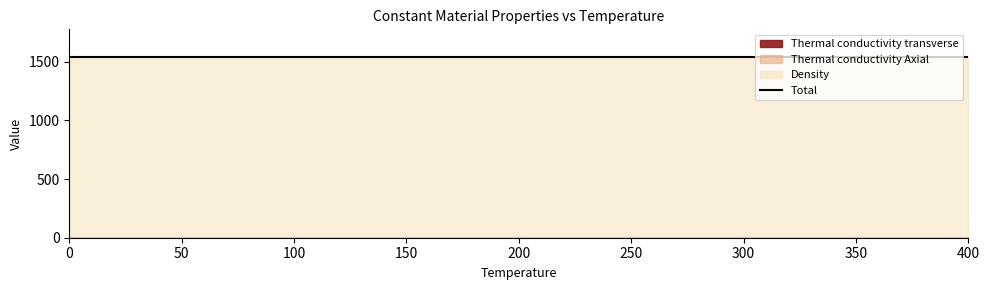

Count the number of categories in the chart.

9